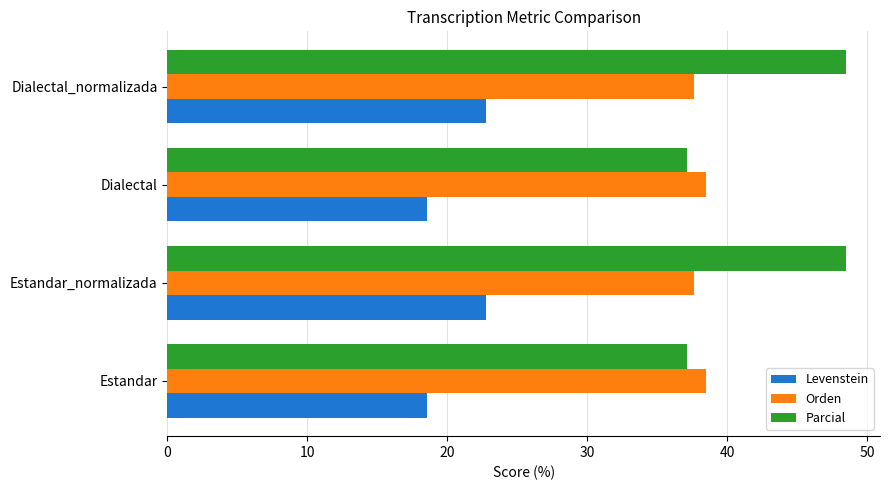

What is the sum of all Parcial values?

171.3